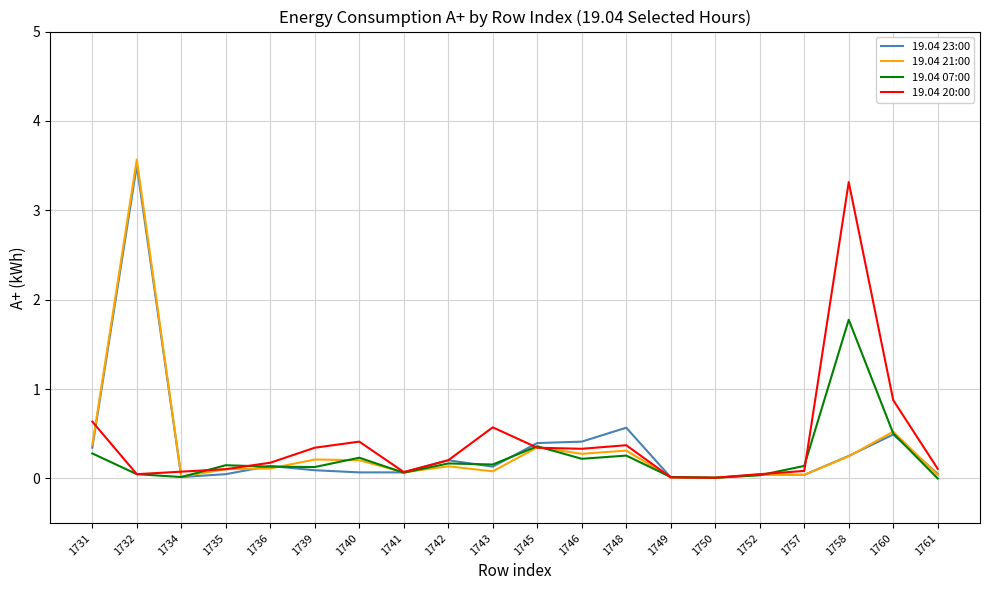

What is the maximum value shown in the chart?

3.6